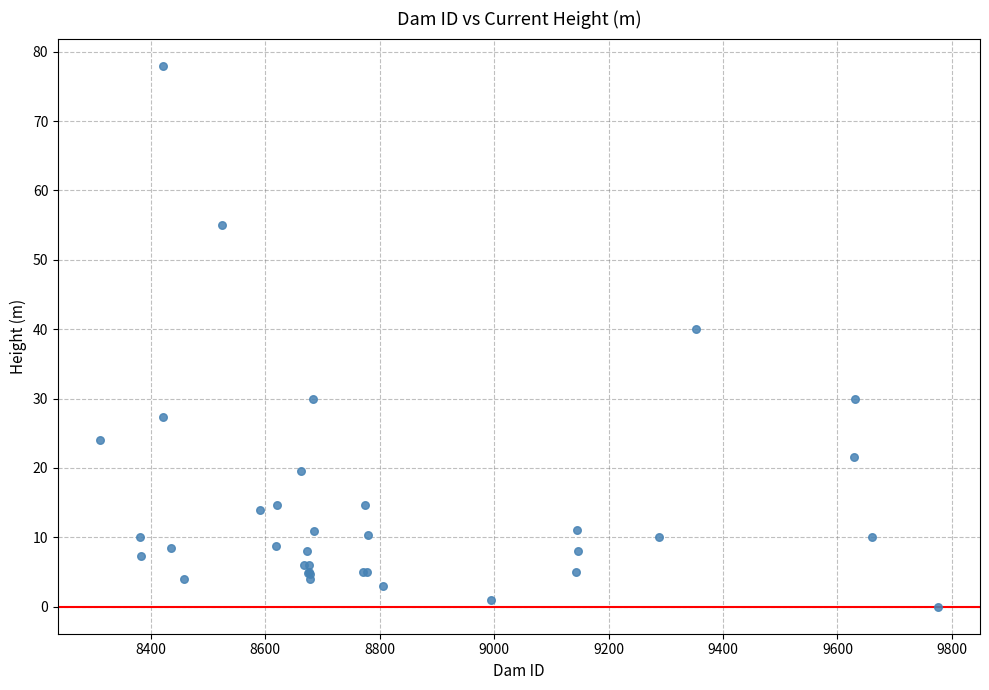

What Y value in the scatter plot is closest to 39?

40.0